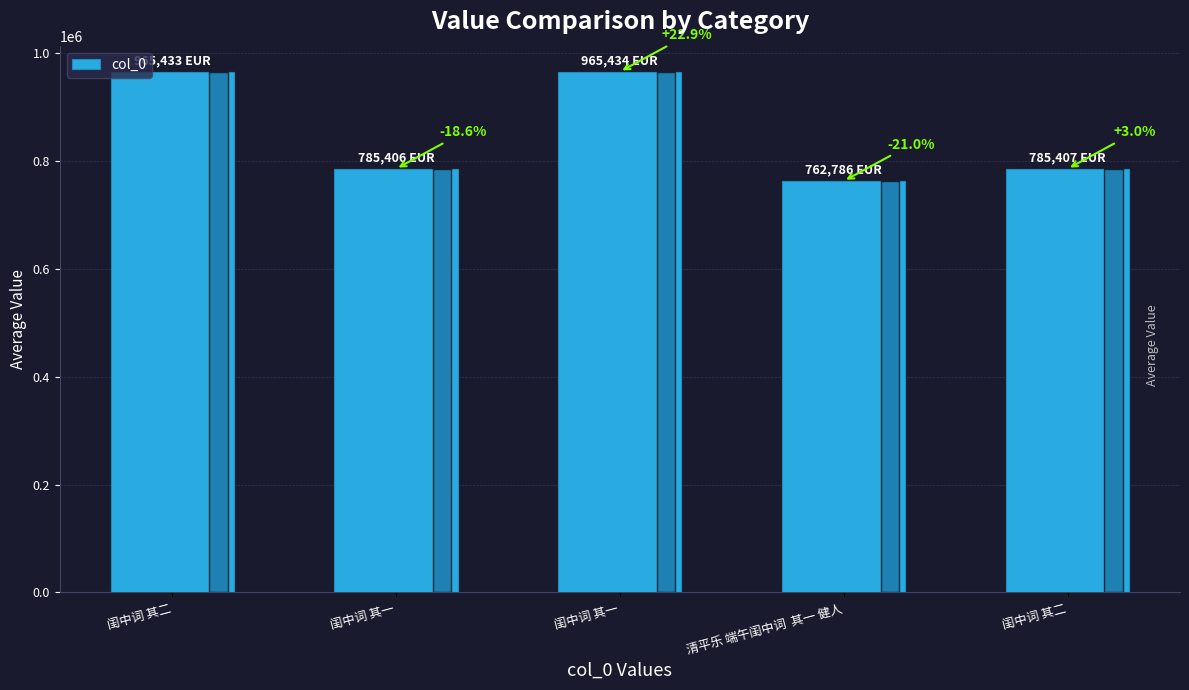

Does the chart contain any negative values?

No